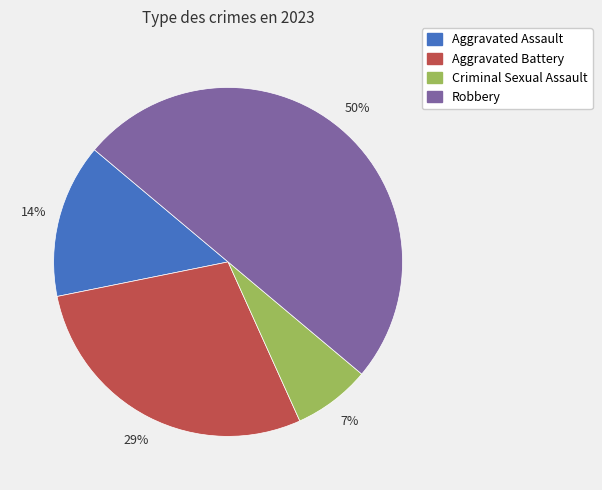

What percentage is the Aggravated Battery slice, to the nearest percent?

29%